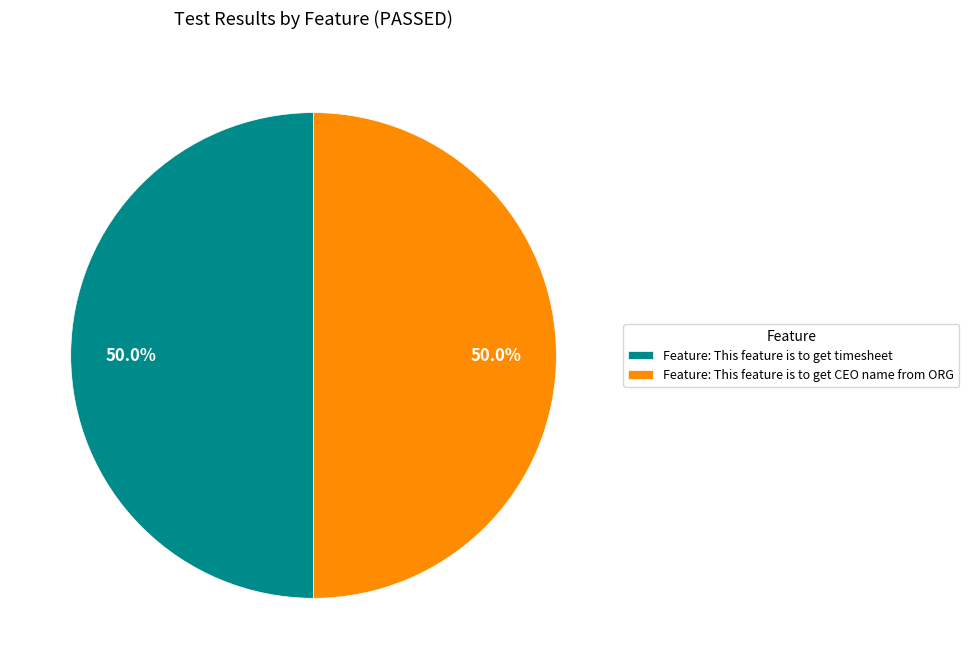

How many slices are in this pie chart?

2